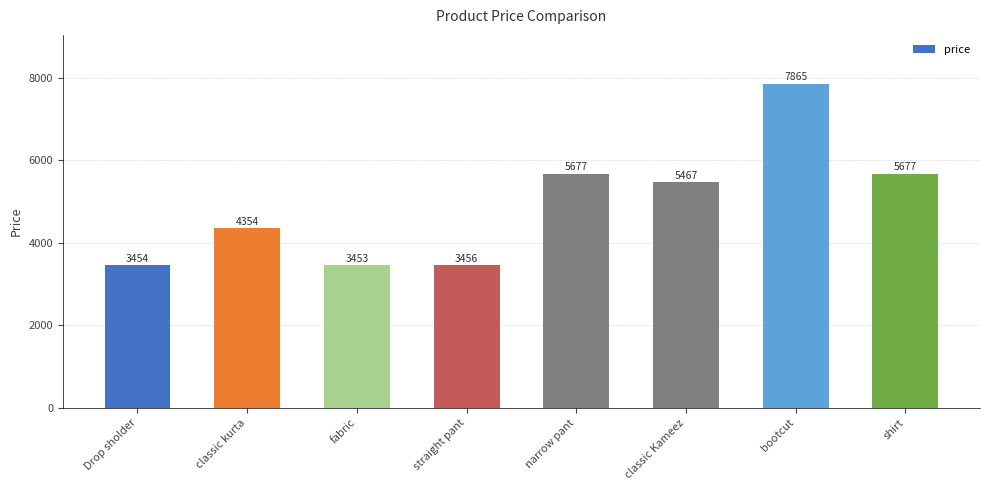

What is the greatest value displayed?

7865